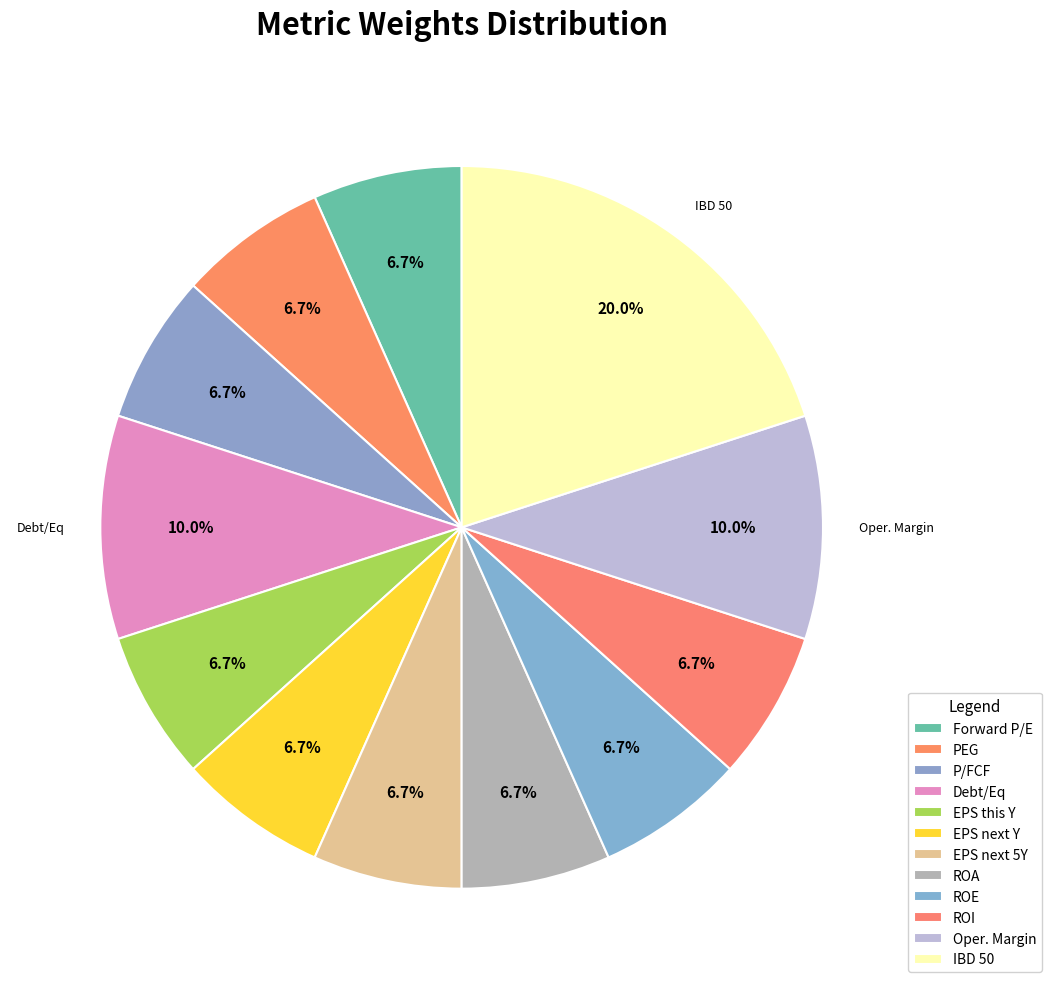

What is the total percentage of ROE and PEG?

13.3%